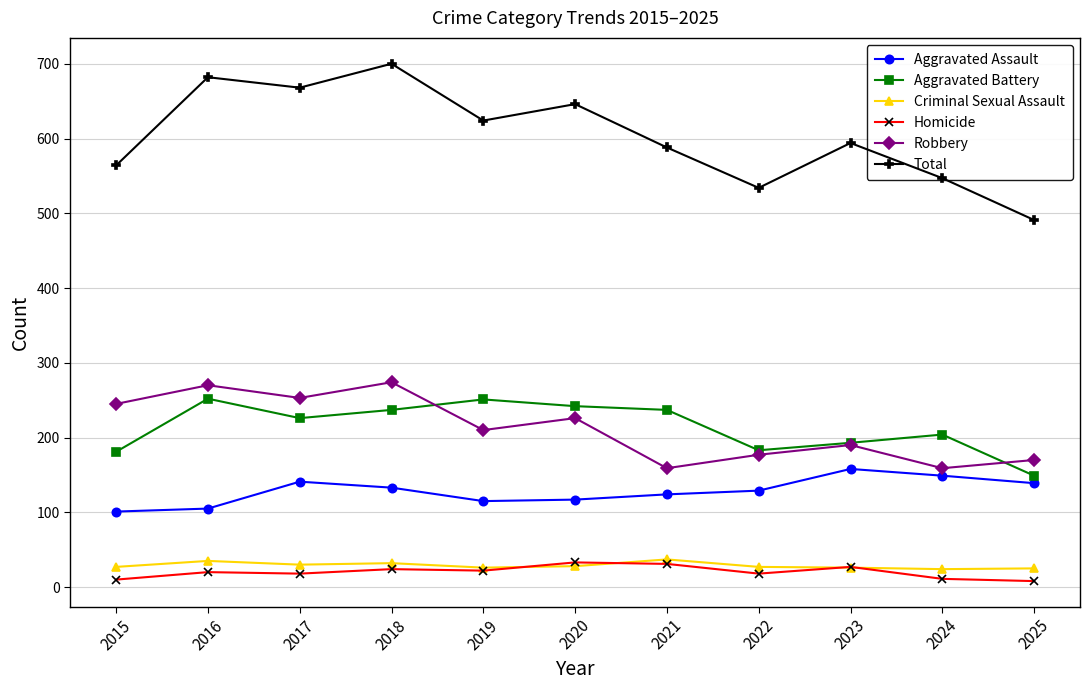

What is the greatest value displayed?

700